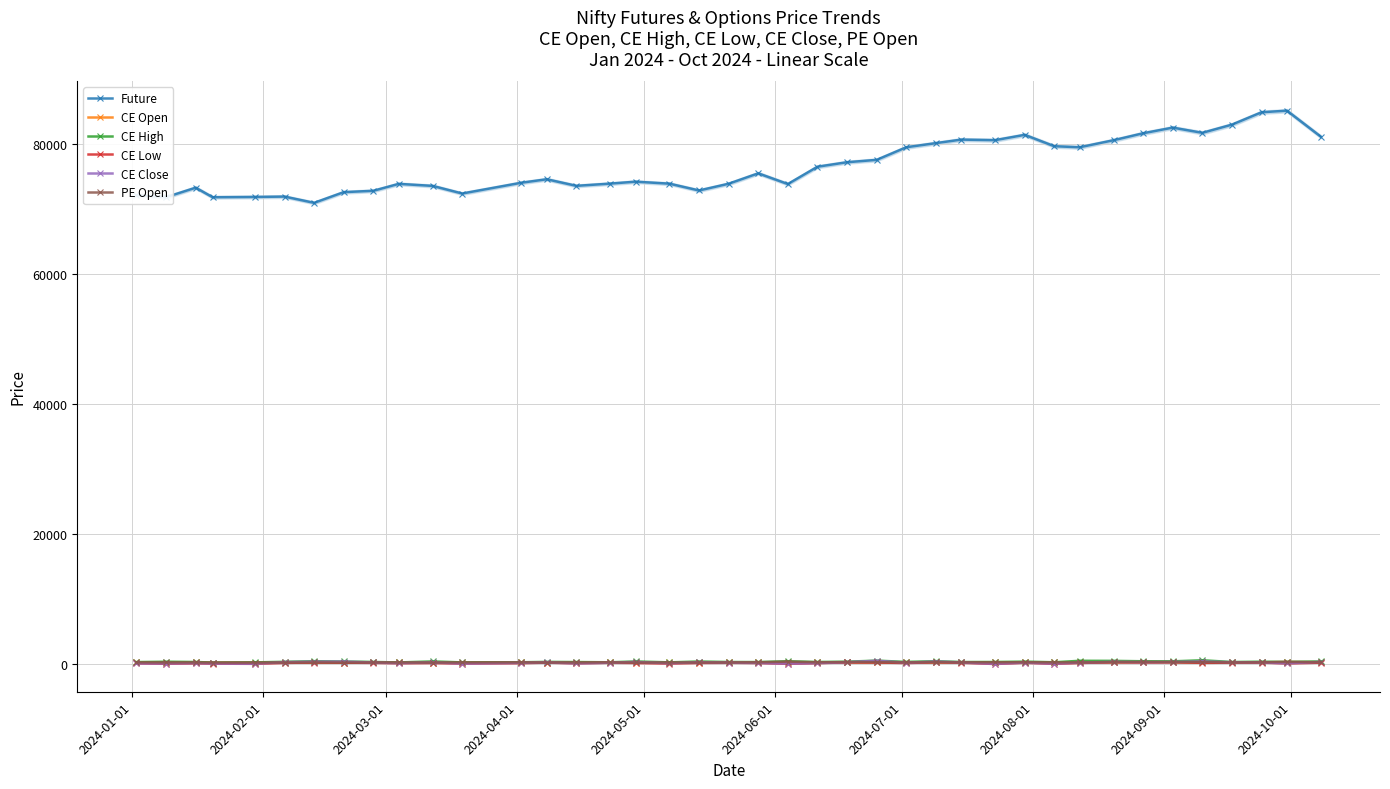

At how many categories does at least one series exceed 73750?

27